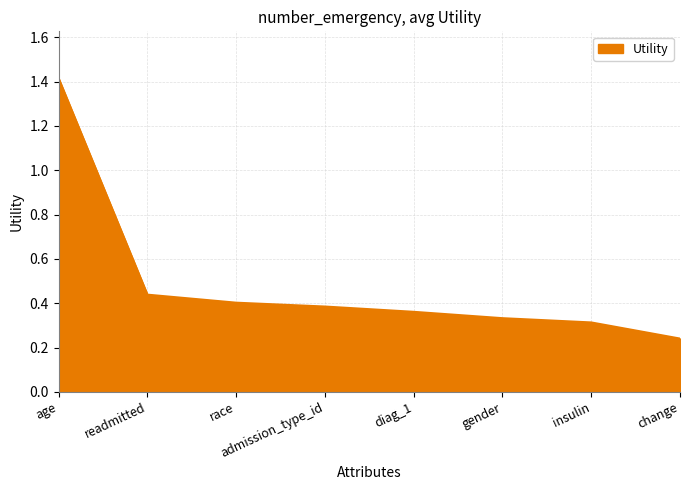

What is the difference between the maximum and minimum values?

1.2